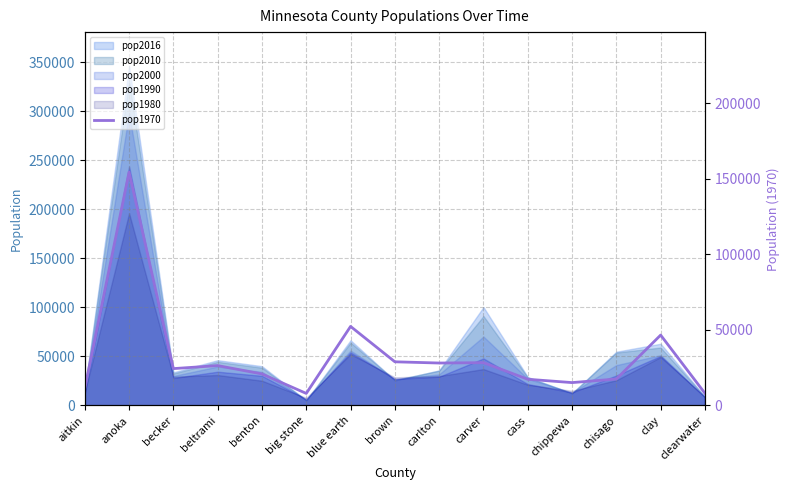

What is the minimum value shown in the chart?

7941